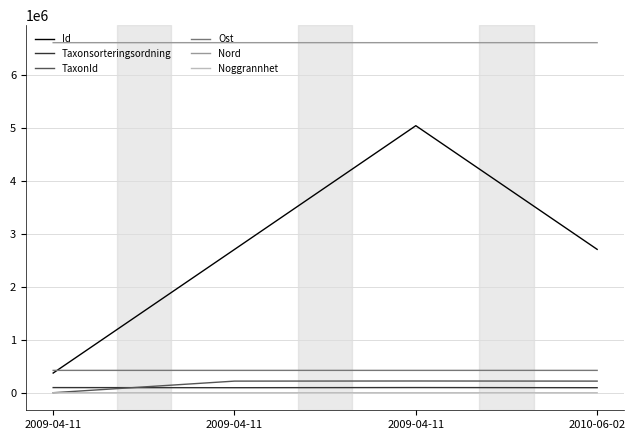

Does the chart have visible grid lines?

Yes